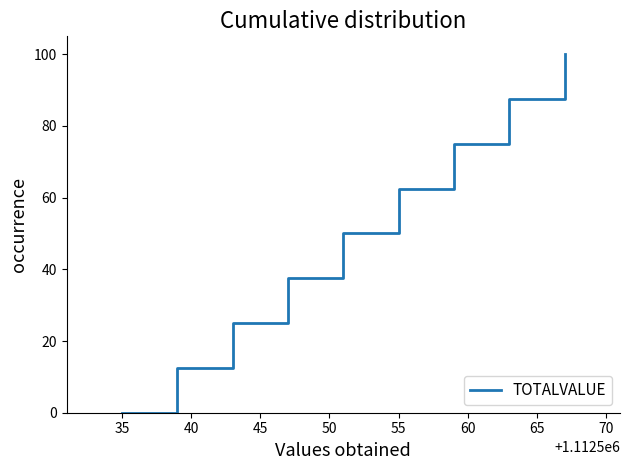

What is the difference between the maximum and minimum values?

100.0